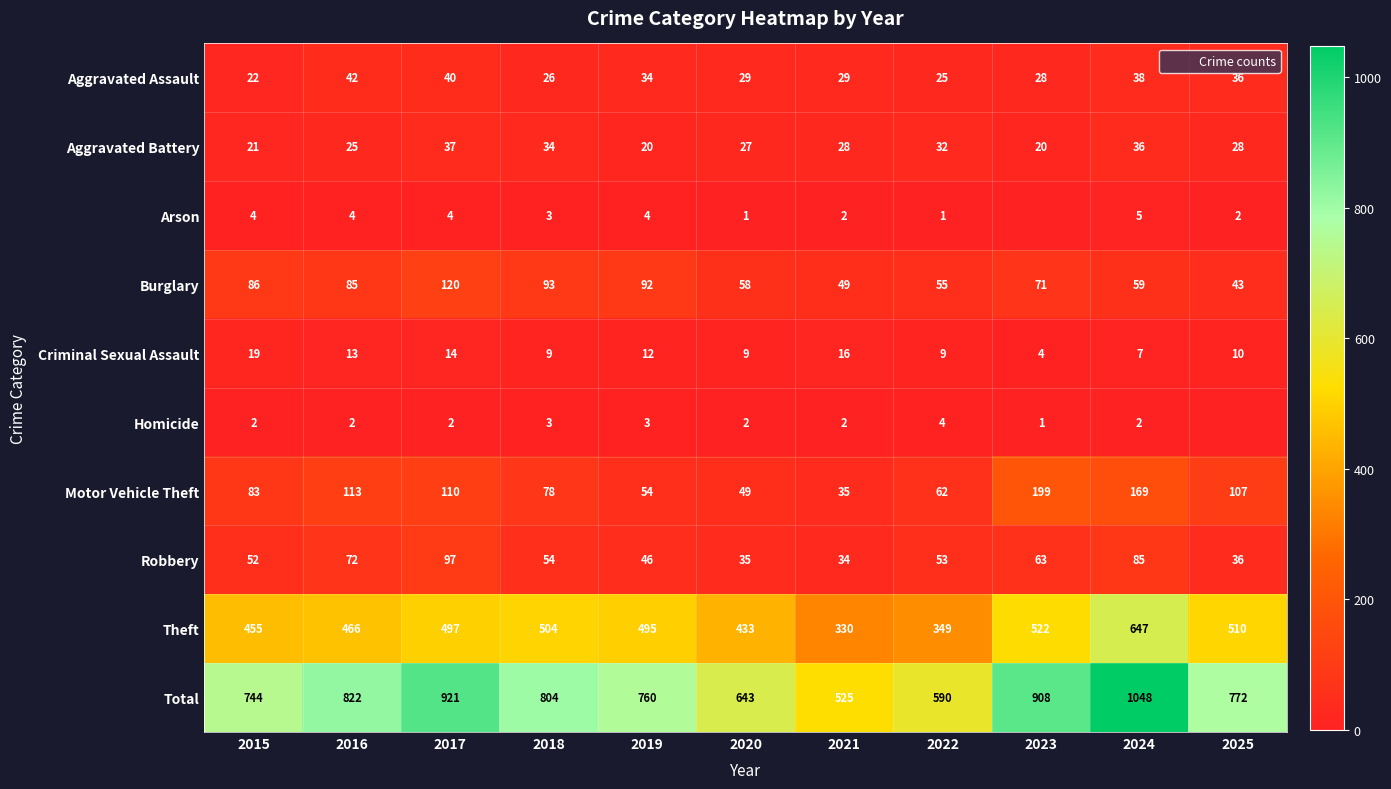

At how many categories does at least one series exceed 524?

11